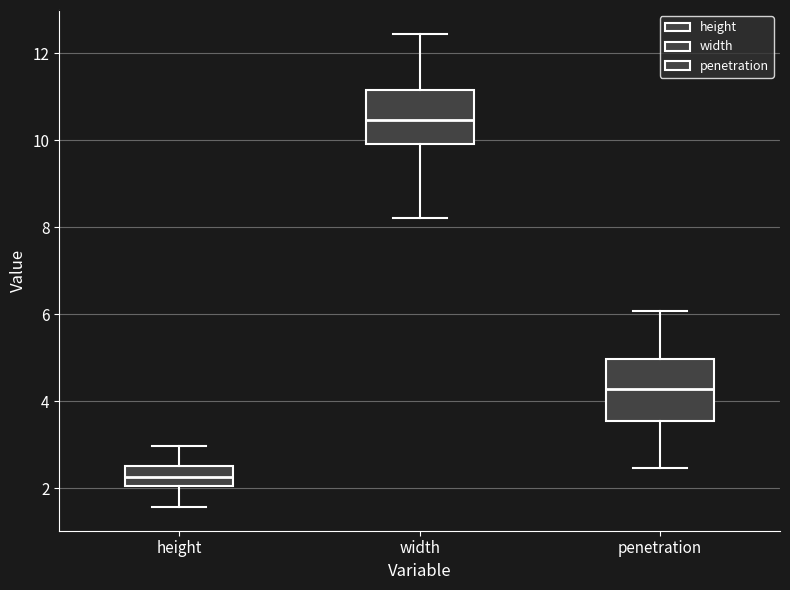

Reading left to right, read every box against the y-axis: the position of its median line, the range the box covers, and the ends of its whiskers. The values are not printed on the chart, so give them approximately, as read against the axis.

height: median 2.2, box 2.0 to 2.6, whiskers 1.6 to 3.0
width: median 10.4, box 10.0 to 11.2, whiskers 8.2 to 12.4
penetration: median 4.2, box 3.6 to 5.0, whiskers 2.4 to 6.0